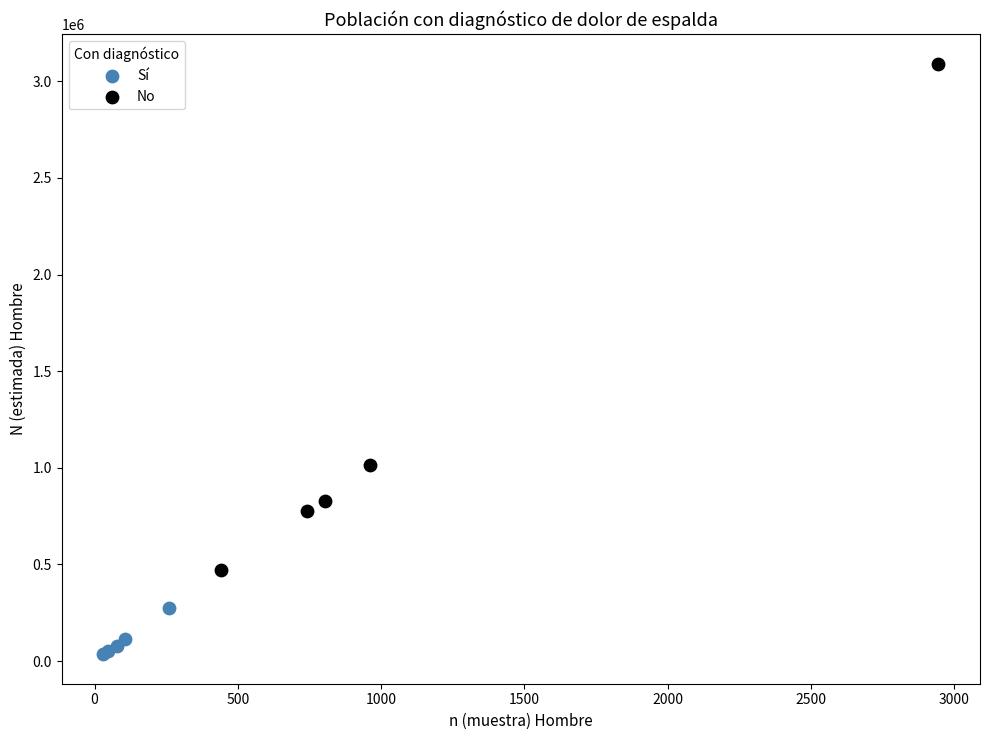

Which series reaches the maximum Y coordinate?

No